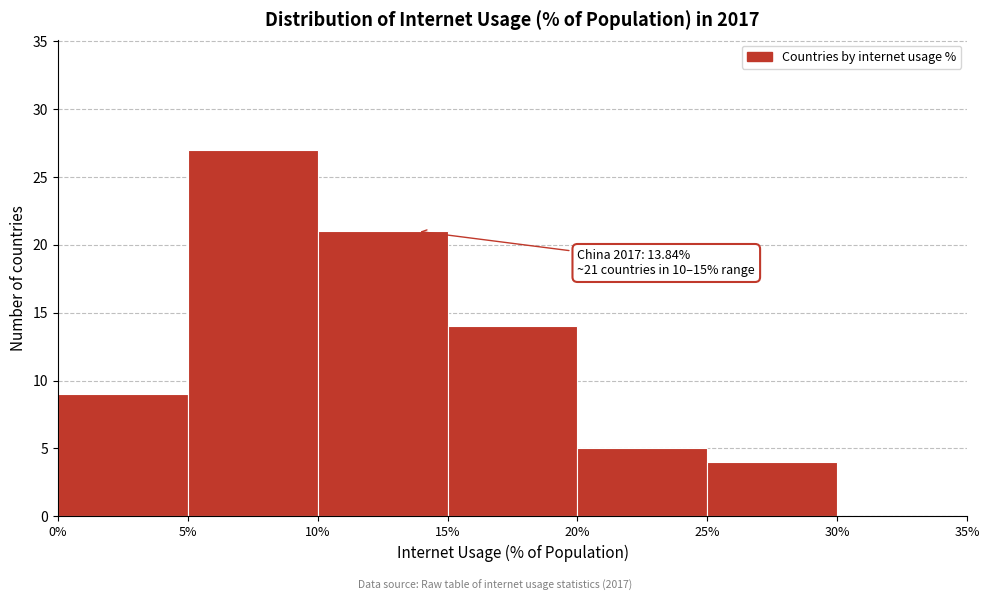

Which range on the x-axis has the tallest bar?

5% to 10%